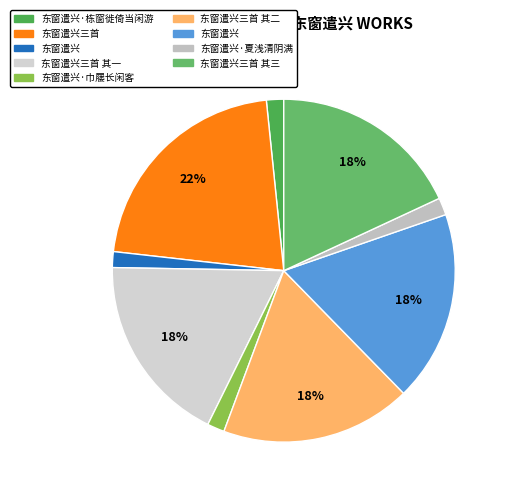

Which category has the biggest portion of the pie?

东窗遣兴三首